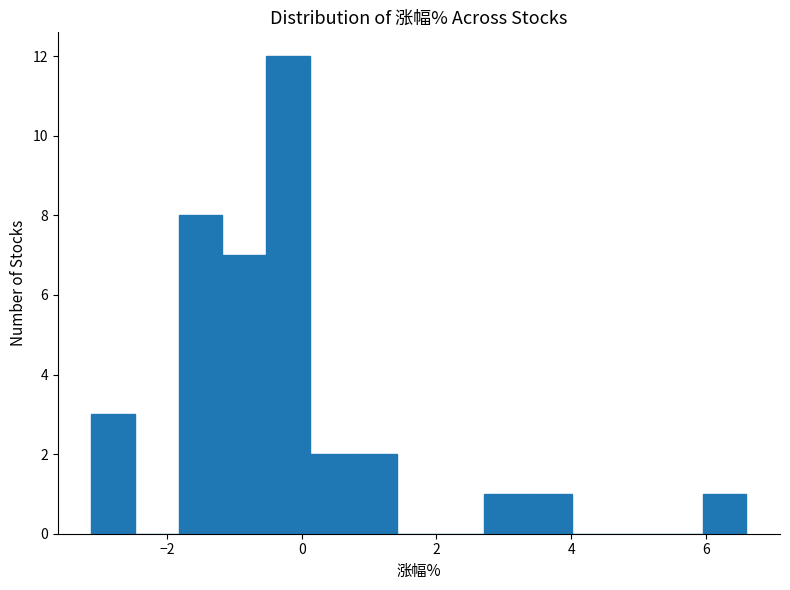

Around what value on the x-axis is the tallest bar? Give the approximate position of its centre, as read against the axis.

-0.2